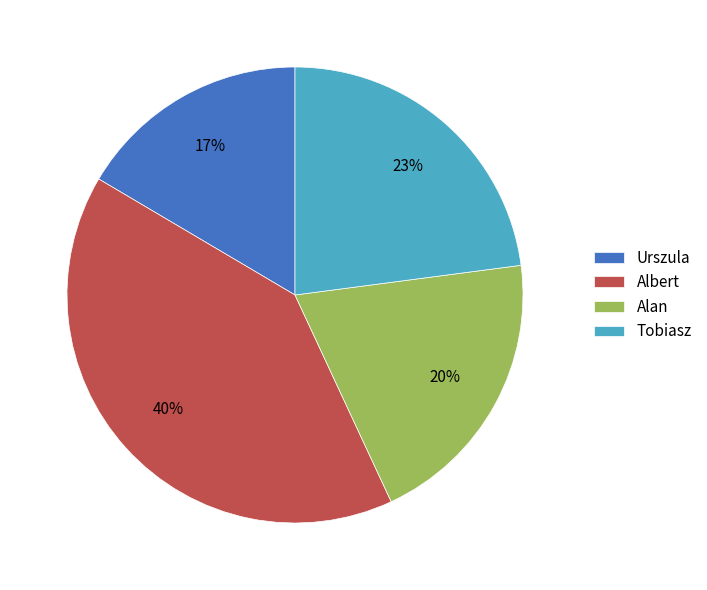

Do Albert and Tobiasz together represent more than half of the pie?

Yes